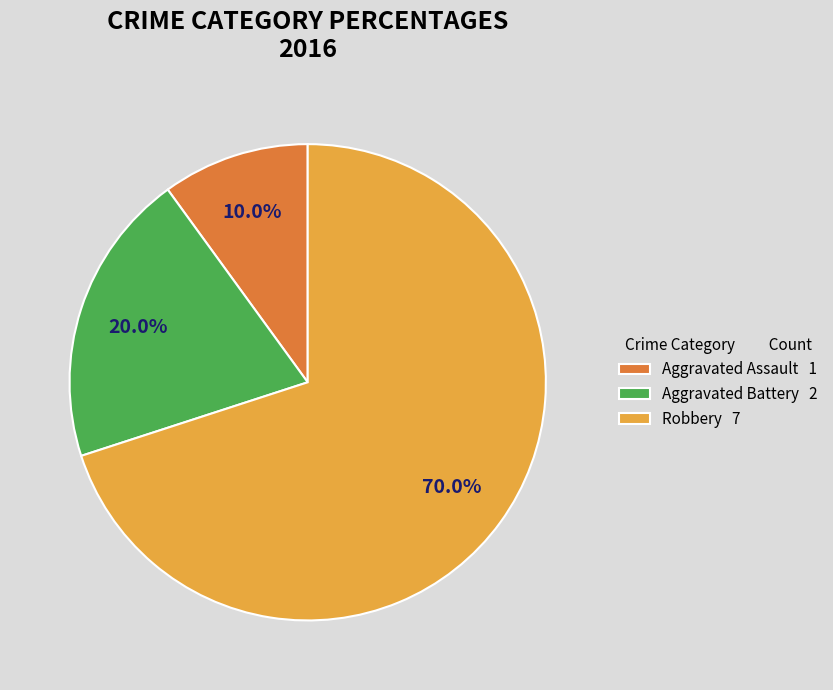

What is the ratio of the value at Aggravated Assault 1 to the value at Aggravated Battery 2?

0.5